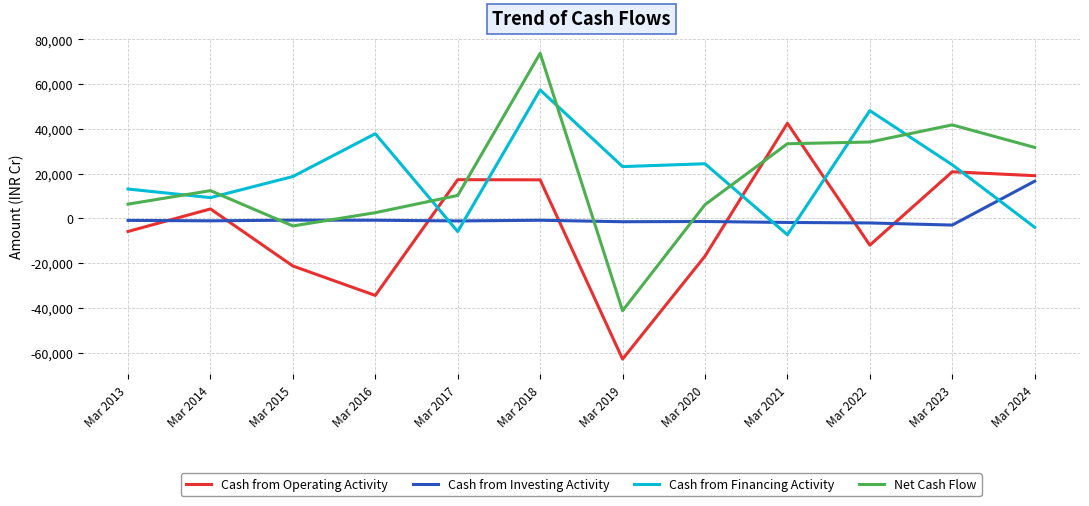

What is the difference between the Cash from Investing Activity values at Mar 2017 and Mar 2020?

257